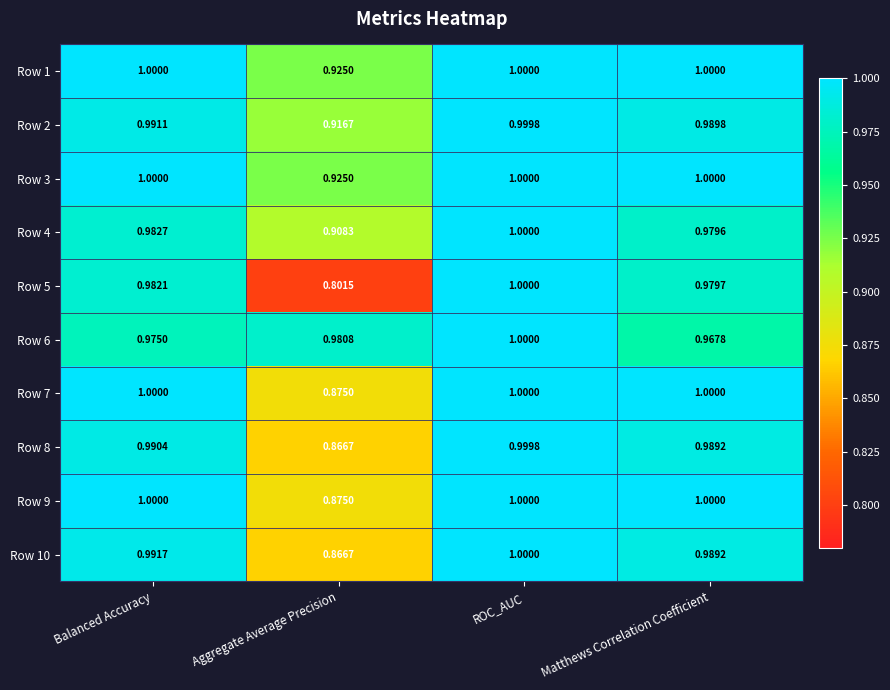

What is the minimum value shown in the chart?

0.8